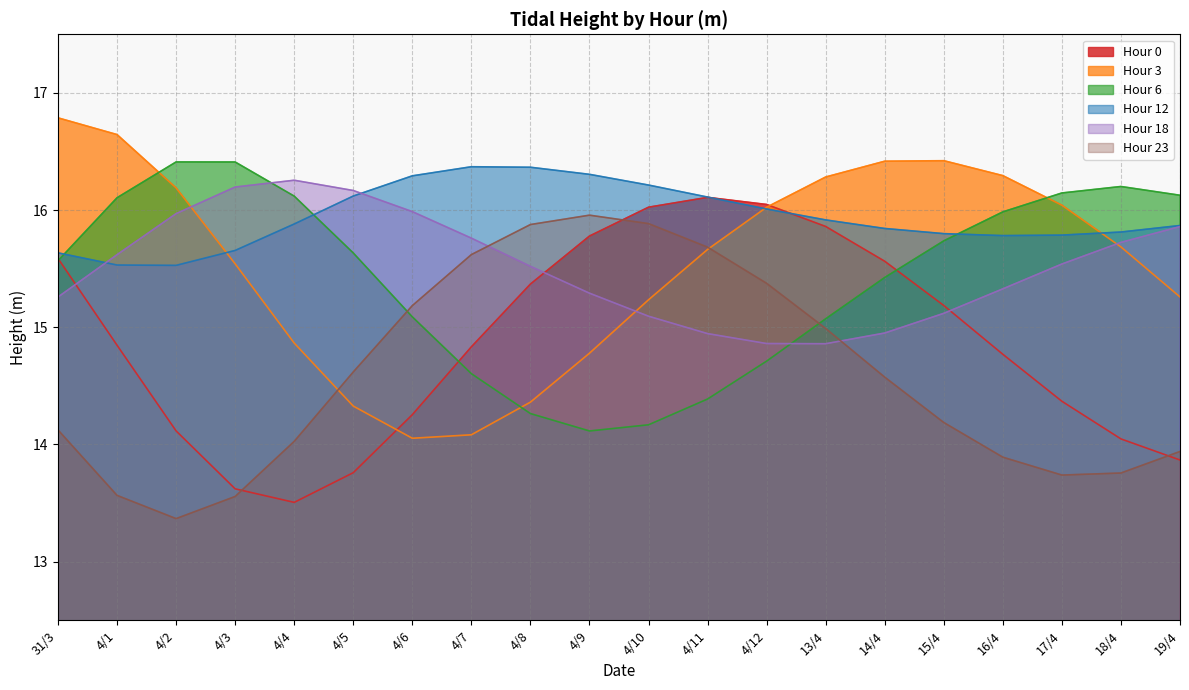

True or false: Hour 6 and Hour 3 intersect in this chart.

True